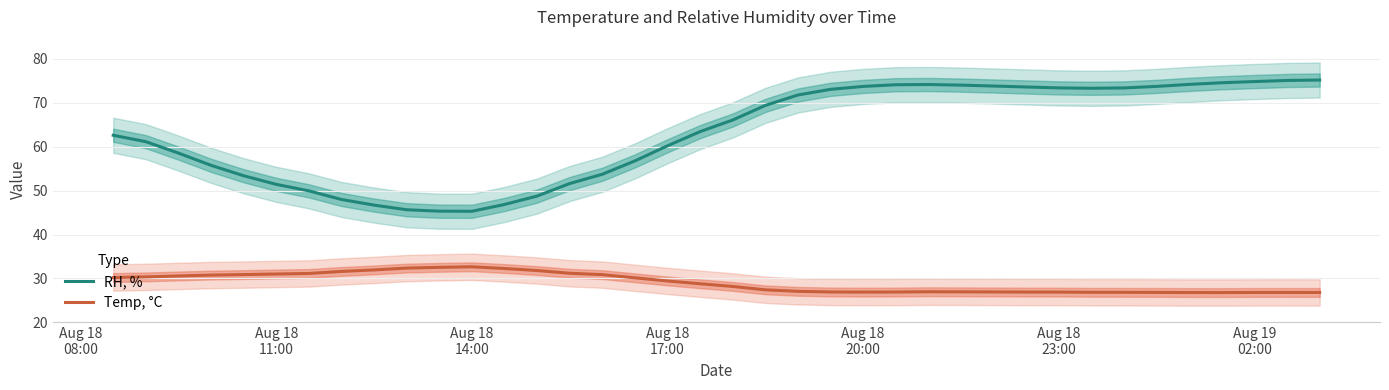

What is the minimum value for Temp, °C?

26.8